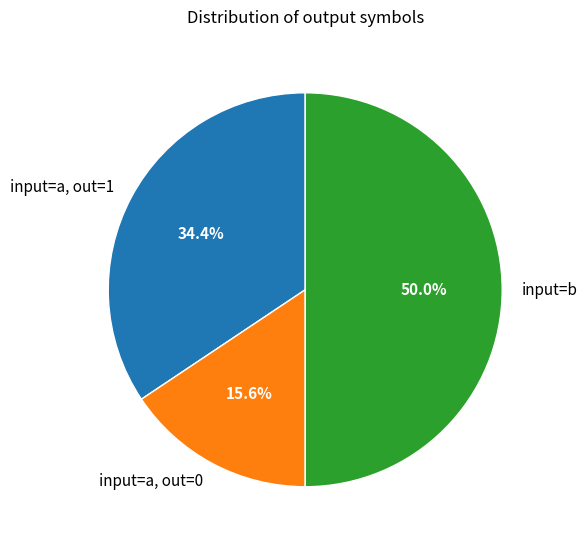

Does input=a, out=1 represent more than half of the total?

No